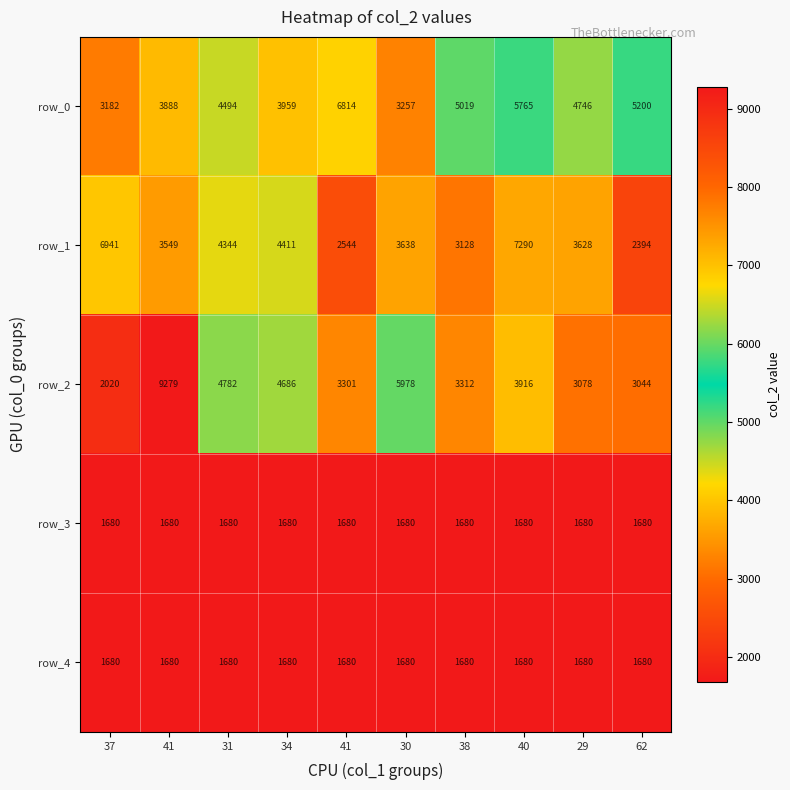

Reading right to left, transcribe all the data shown in this chart.

row_0: 5200	4746	5765	5019	3257	6814	3959	4494	3888	3182
row_1: 2394	3628	7290	3128	3638	2544	4411	4344	3549	6941
row_2: 3044	3078	3916	3312	5978	3301	4686	4782	9279	2020
row_3: 1680	1680	1680	1680	1680	1680	1680	1680	1680	1680
row_4: 1680	1680	1680	1680	1680	1680	1680	1680	1680	1680